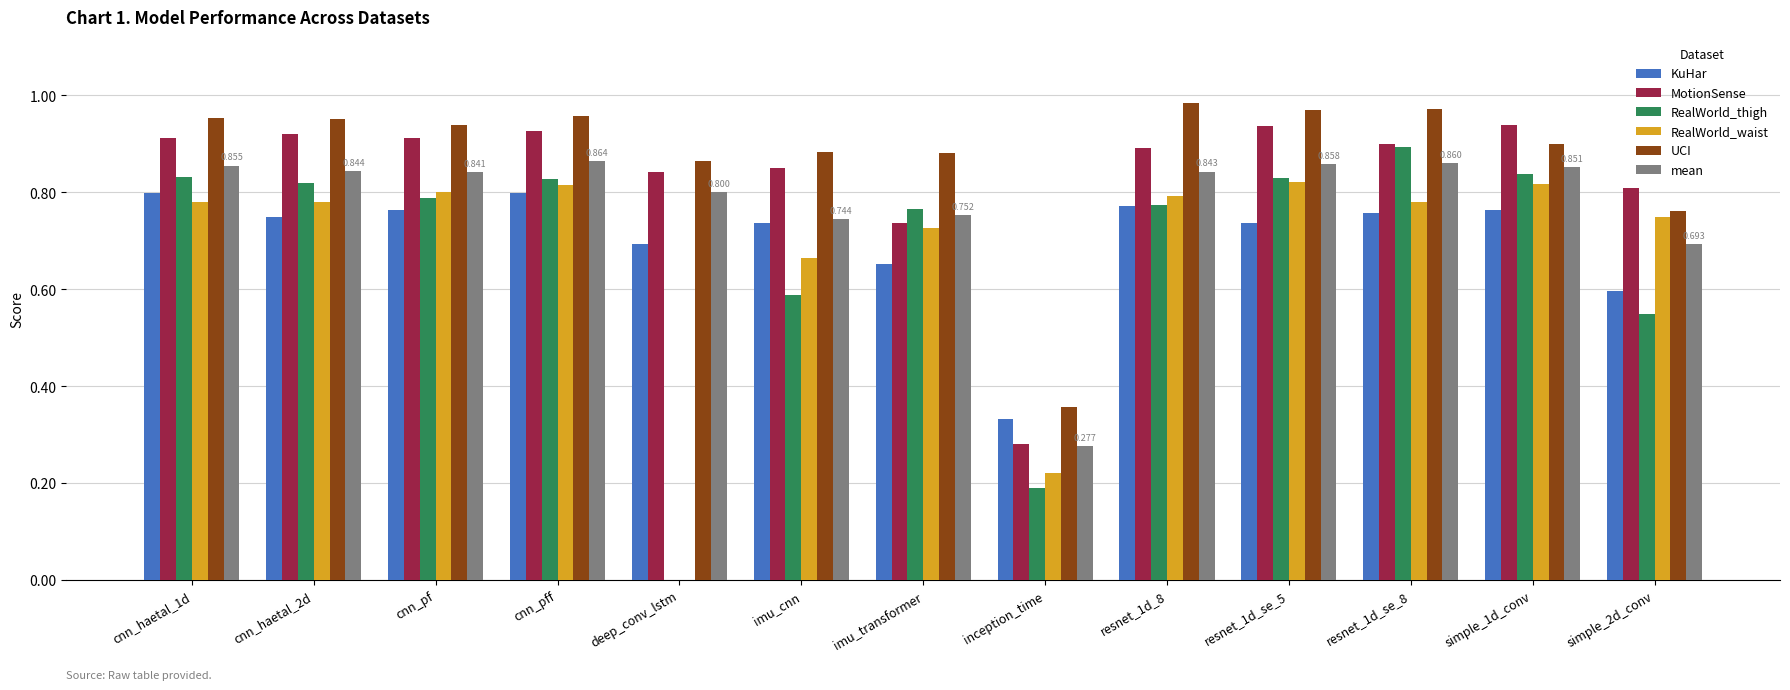

What is the value of the mean bar at the 6th from the left?

0.7